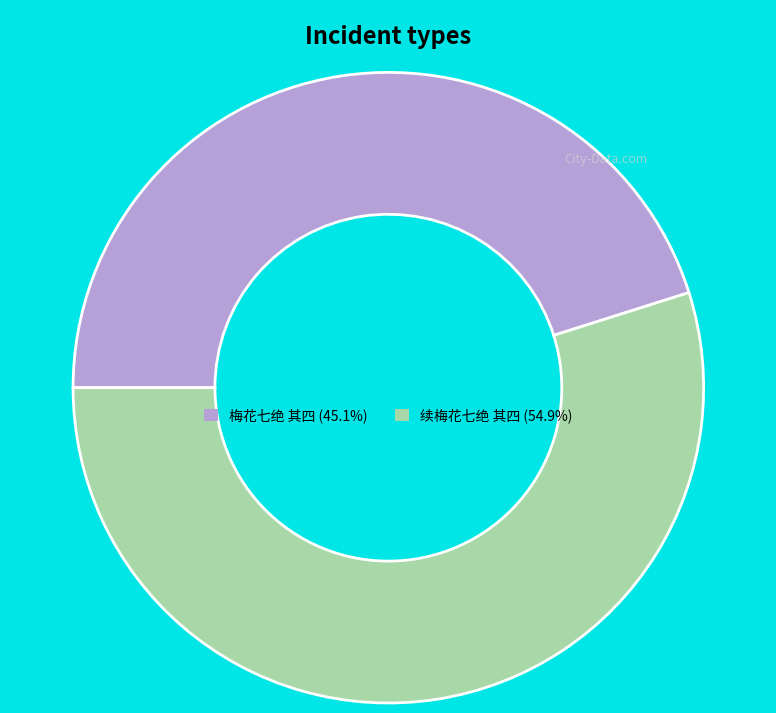

The 续梅花七绝 其四 slice represents 55% of the pie. True or false?

True